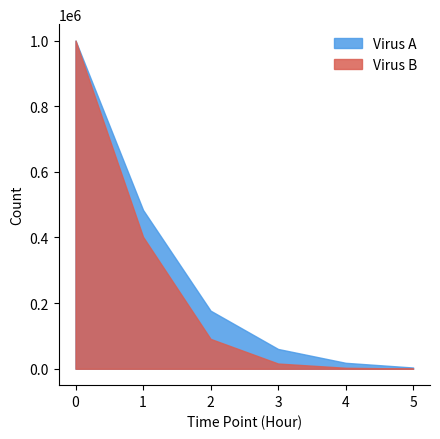

What is the highest value of the Virus A series?

1000000